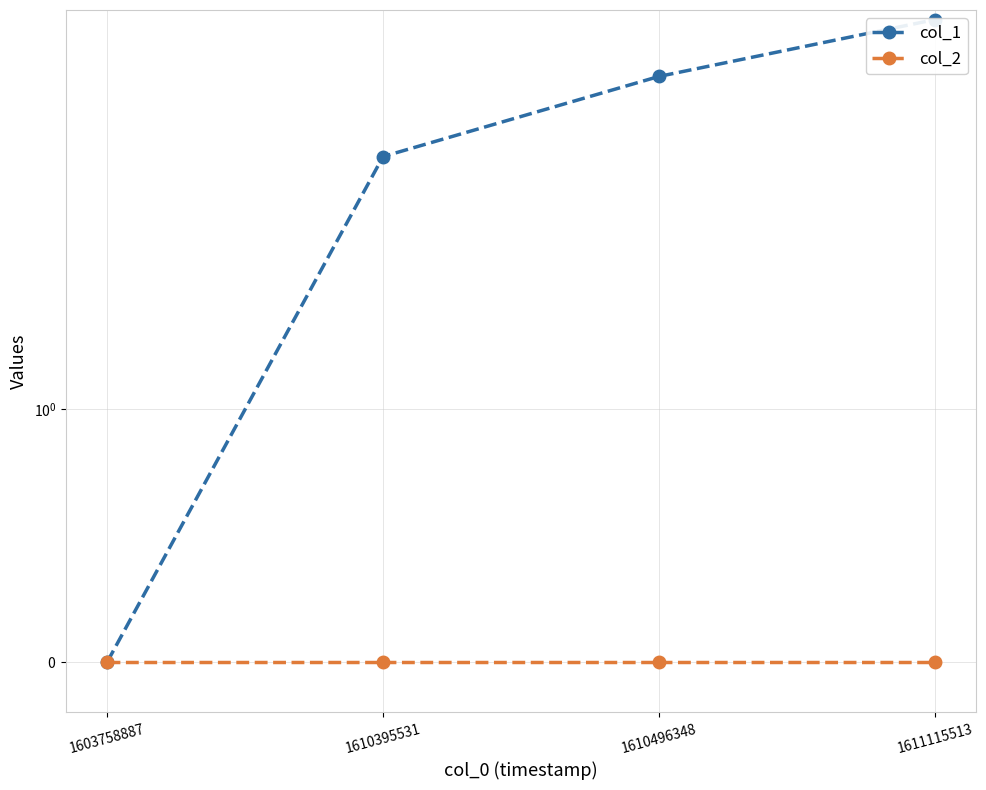

True or false: col_2 and col_1 intersect in this chart.

False